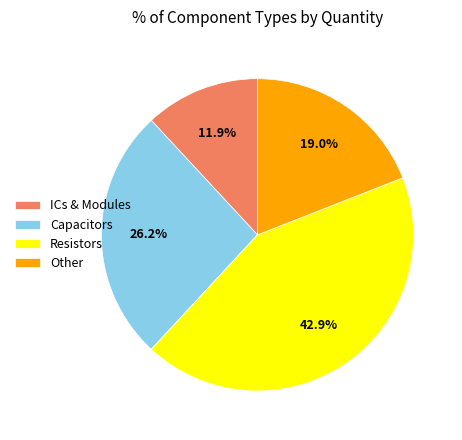

Is there a majority slice in this chart?

No